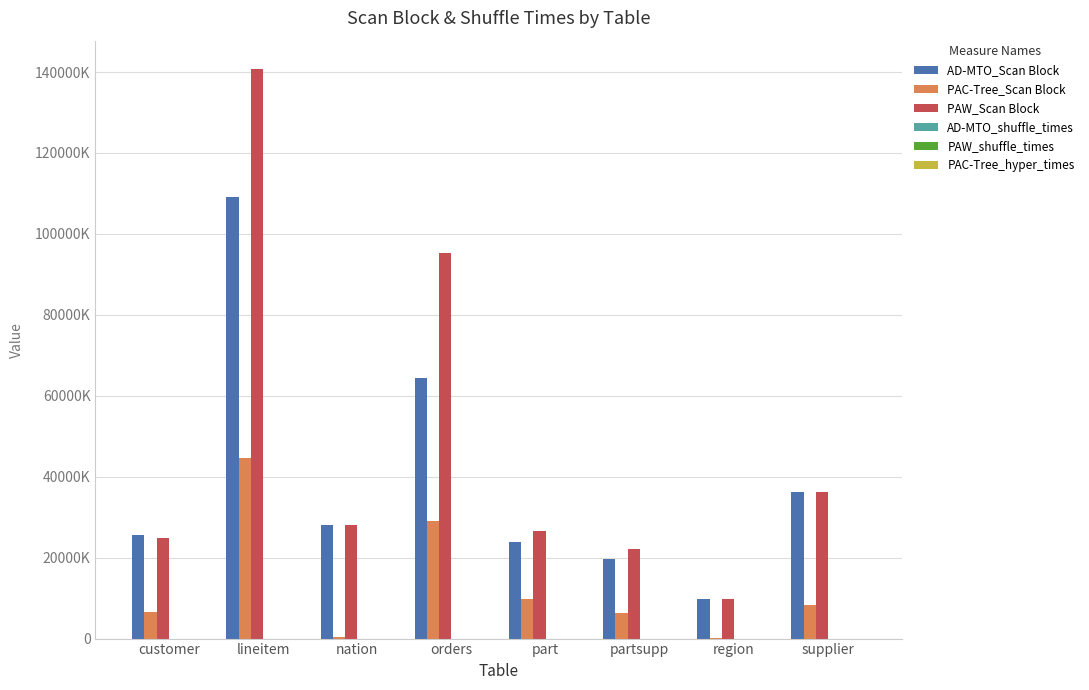

Is it true that AD-MTO_shuffle_times equals 2 at region?

True